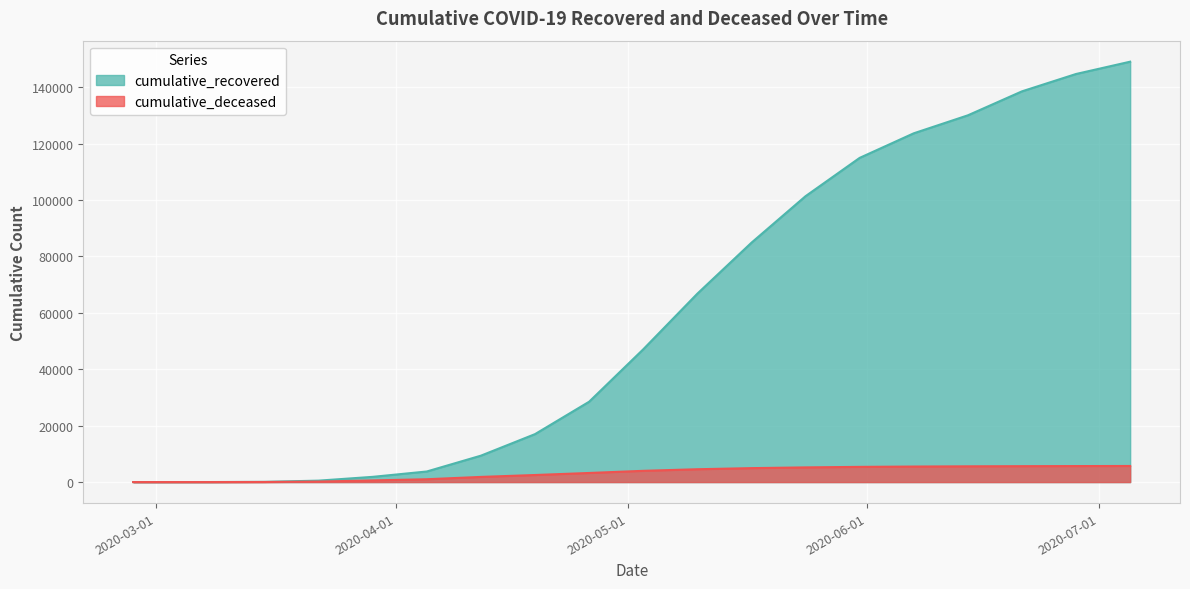

What position from the right is 2020-07-05?

1